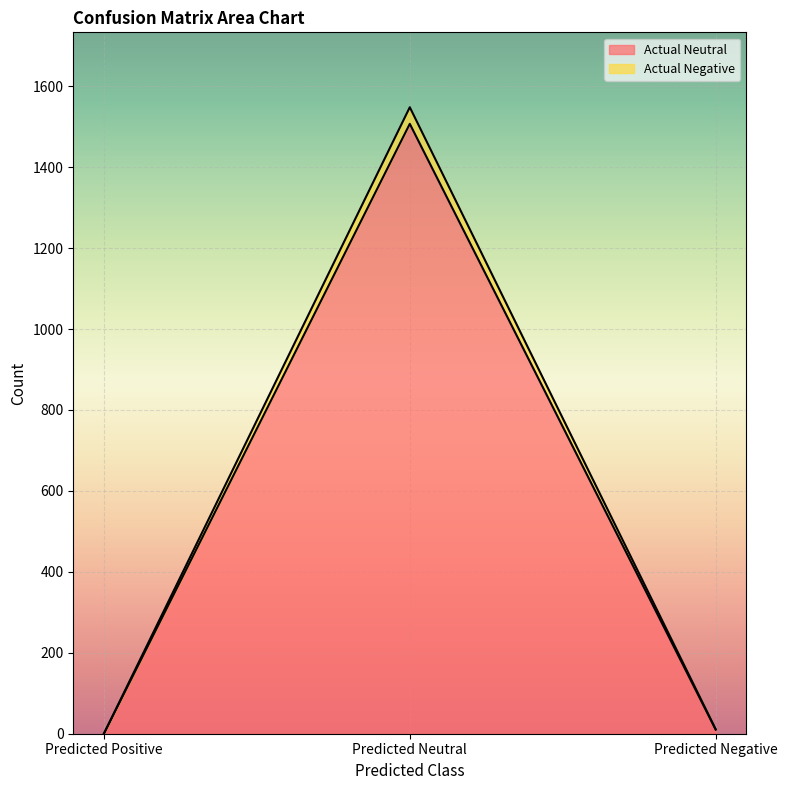

Rank the series at Predicted Positive from lowest to highest value.

Actual Neutral, Actual Negative